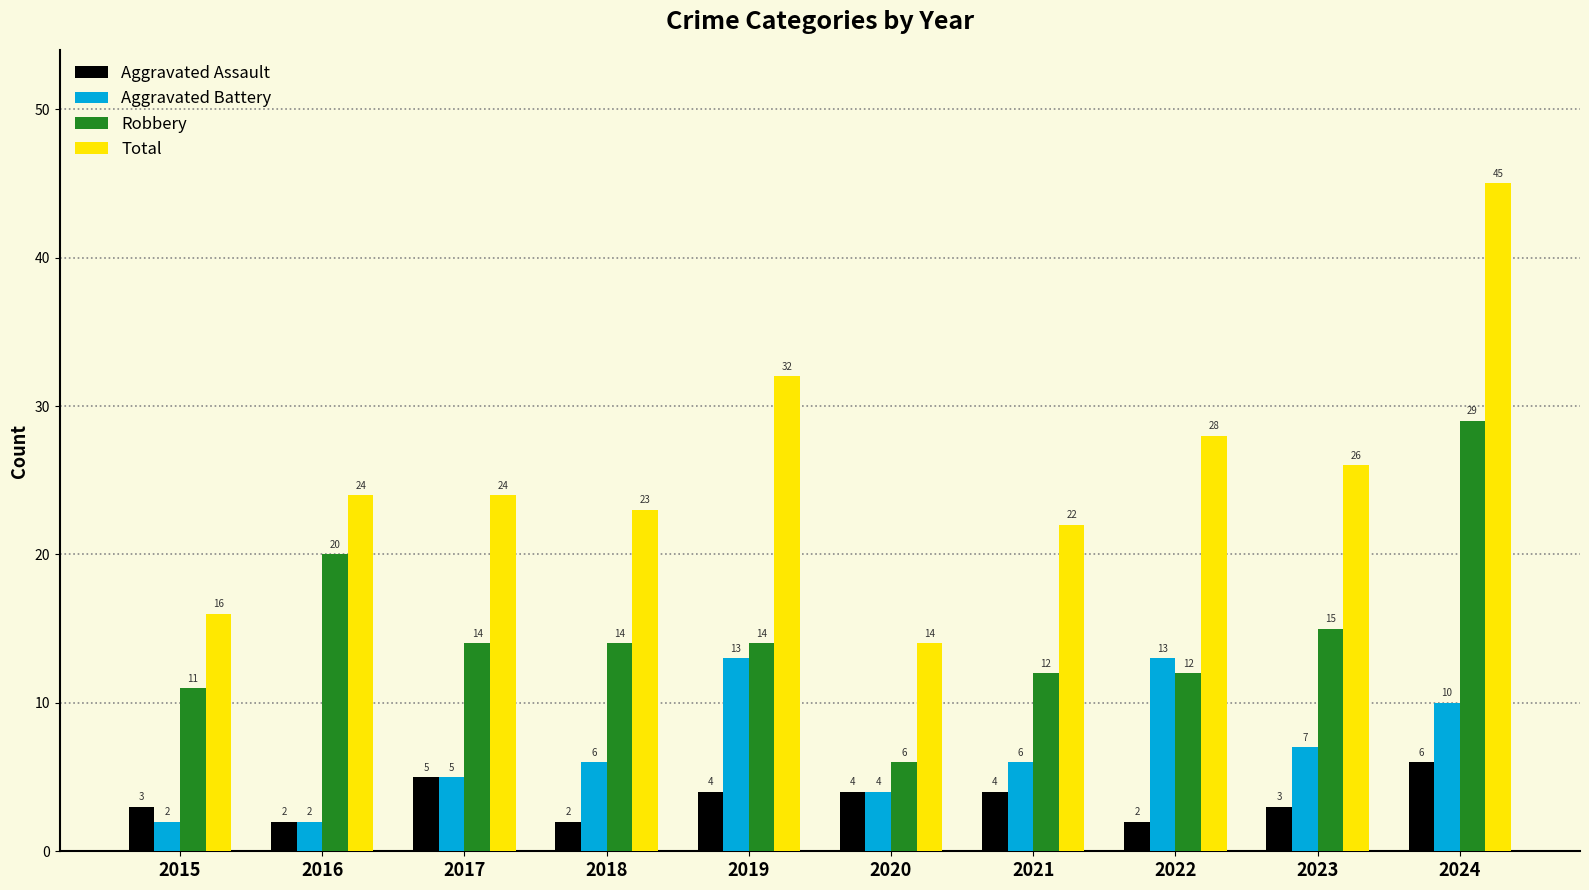

How many categories are shown in the chart?

10